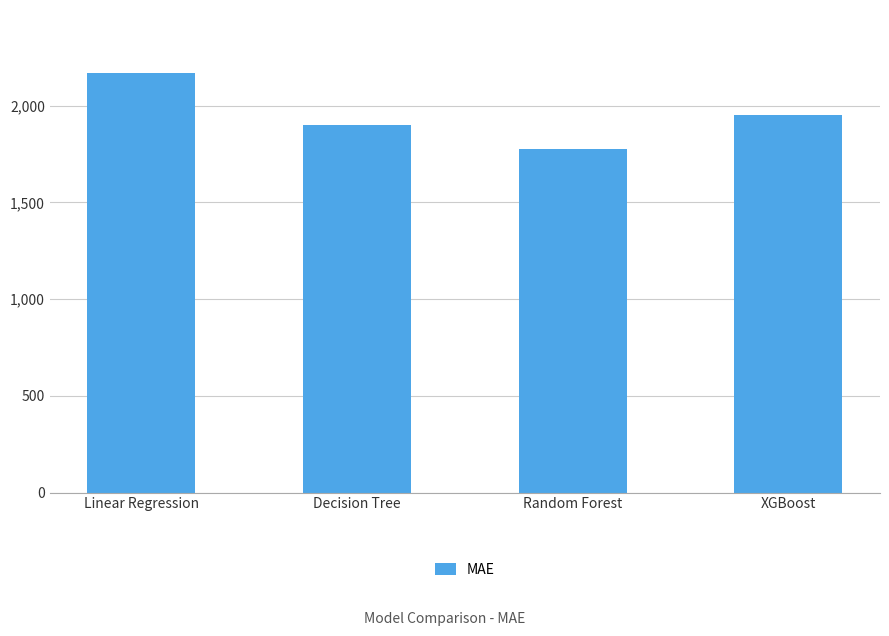

Which has a higher value, Linear Regression or XGBoost?

Linear Regression